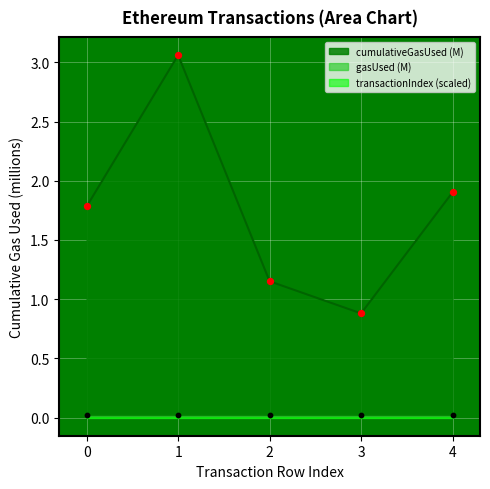

At which category is the sum across all series the highest?

1